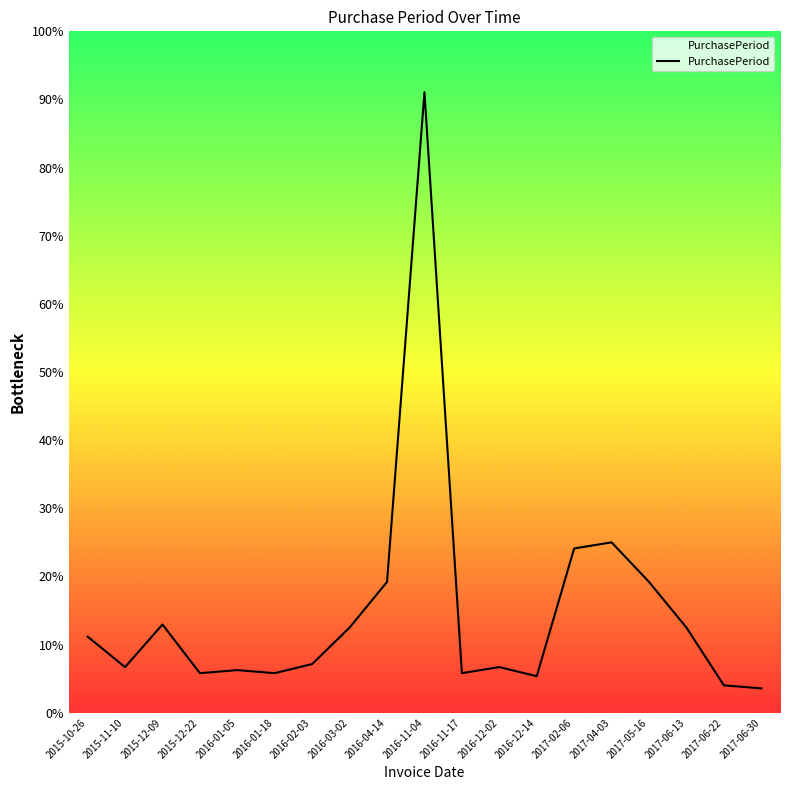

What is the label of the 12th point from the left?

2016-12-02